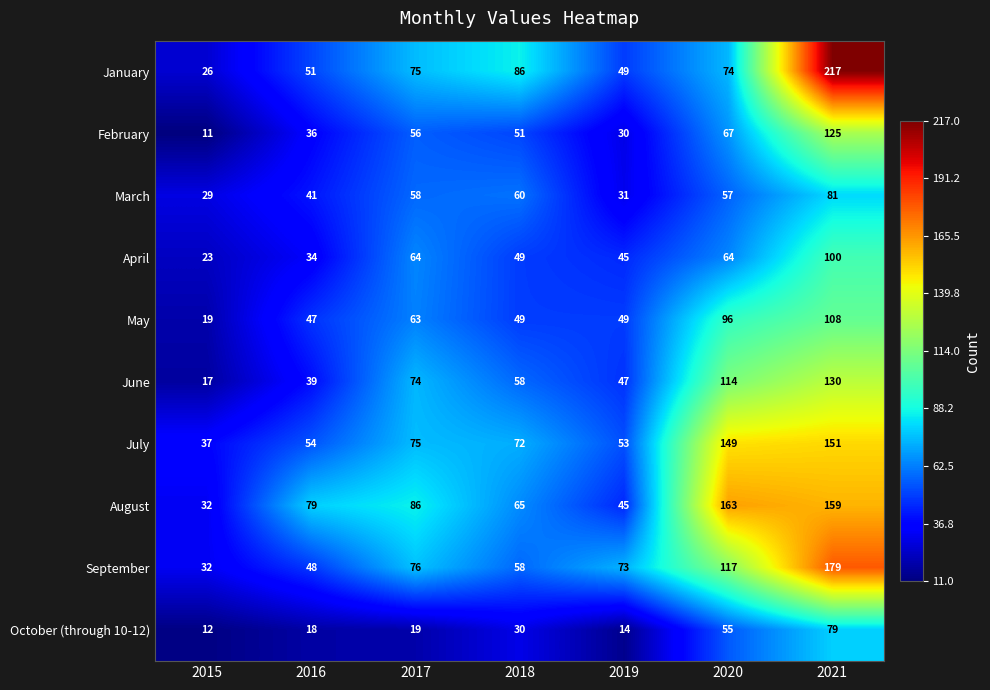

Is it true that May equals 85 at 2018?

False